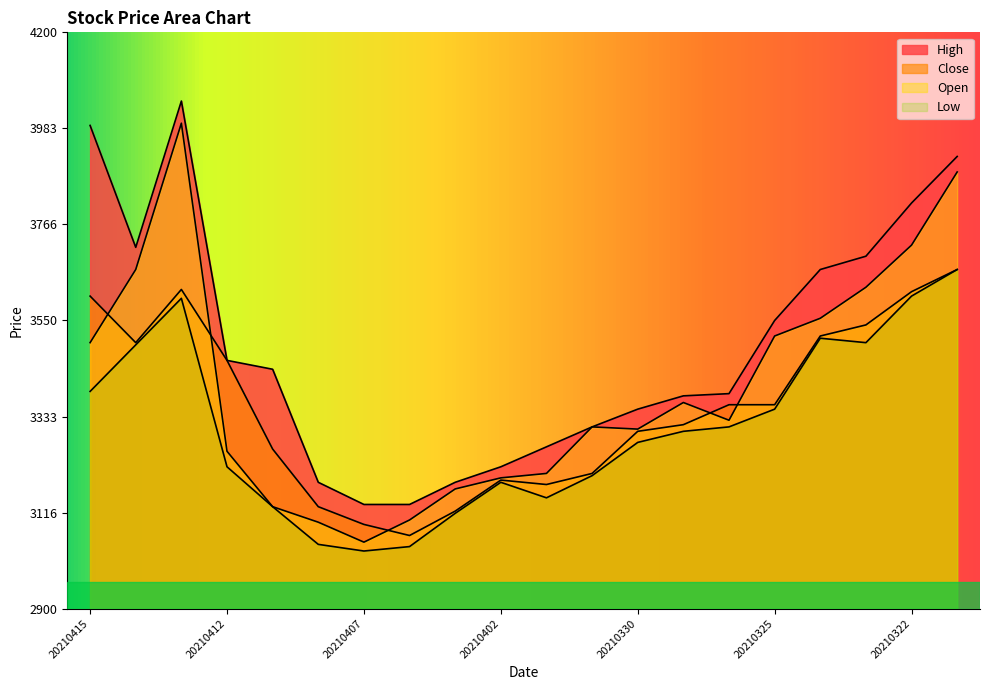

True or false: open has a value of 4889 at 20210324.

False